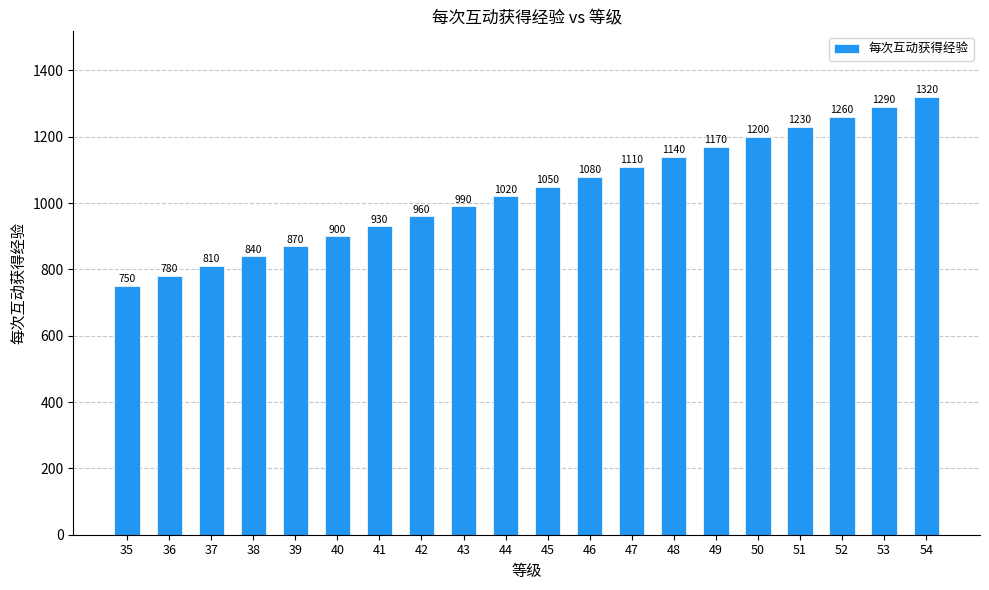

List the labels in order of value, smallest first.

35, 36, 37, 38, 39, 40, 41, 42, 43, 44, 45, 46, 47, 48, 49, 50, 51, 52, 53, 54